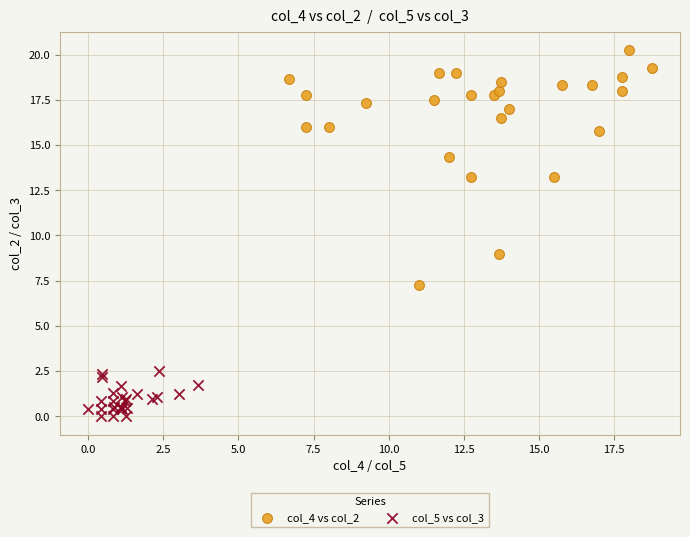

Which series has the largest Y range (max minus min)?

col_4 vs col_2